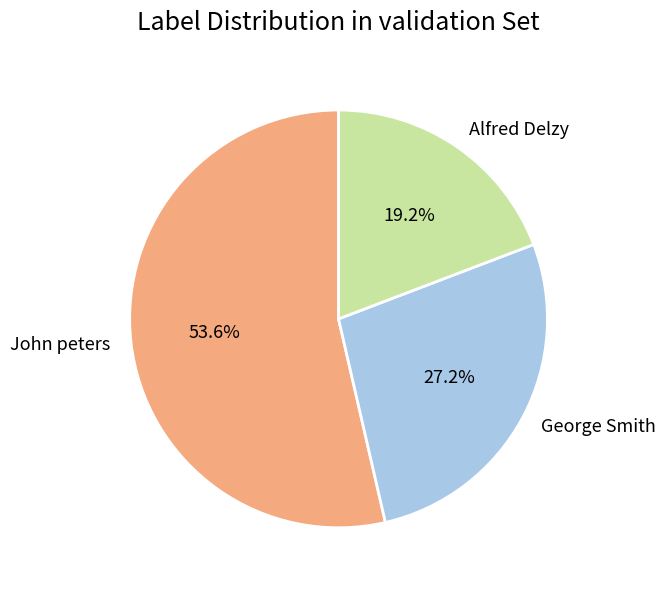

To the nearest percent, what is the difference between the John peters and George Smith slice percentages?

26%